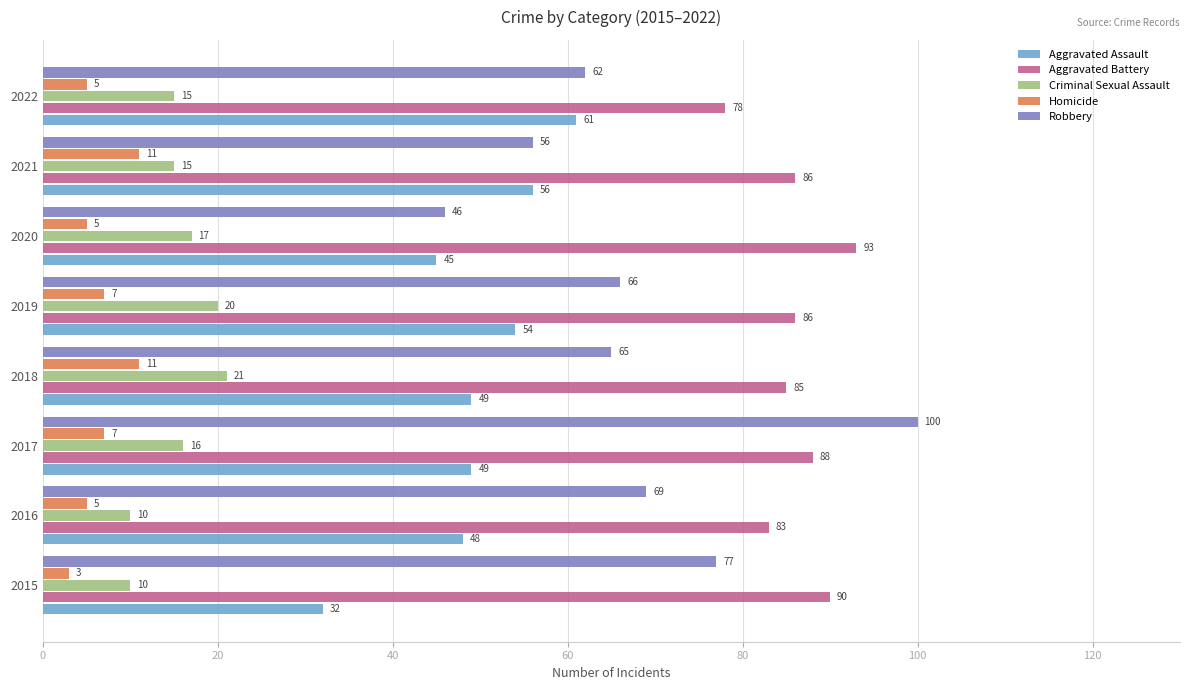

How many values in the Criminal Sexual Assault series are below 16?

4